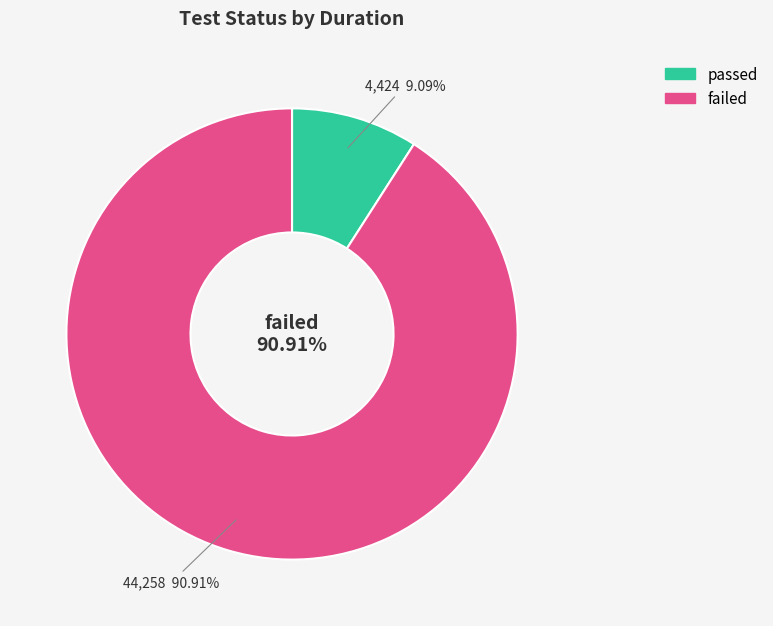

How many slices are in this pie chart?

2